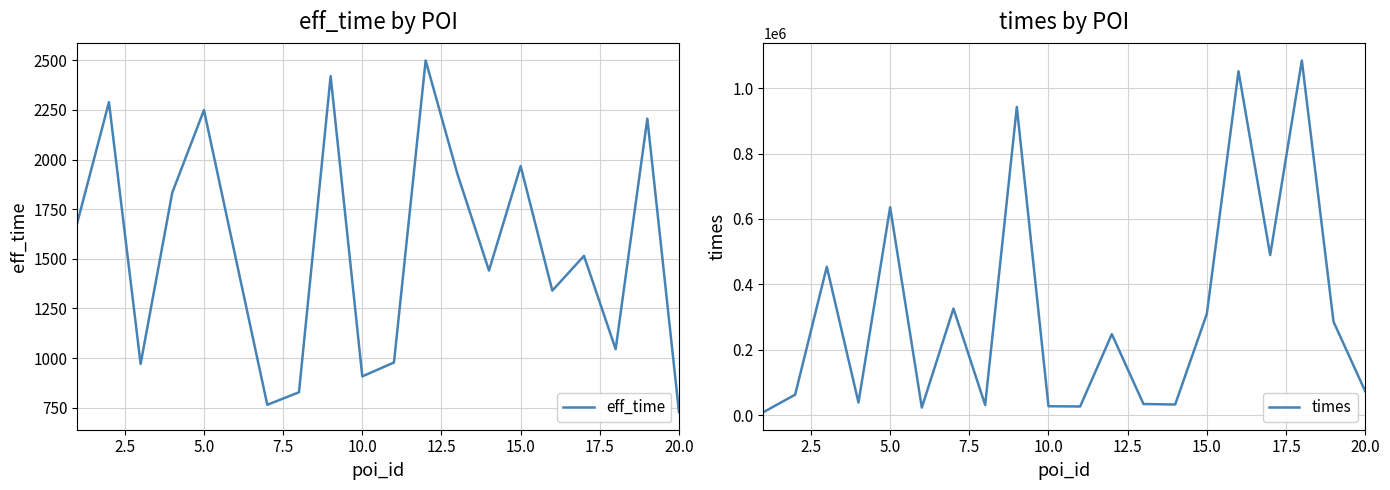

At how many categories does at least one series exceed 111268?

10